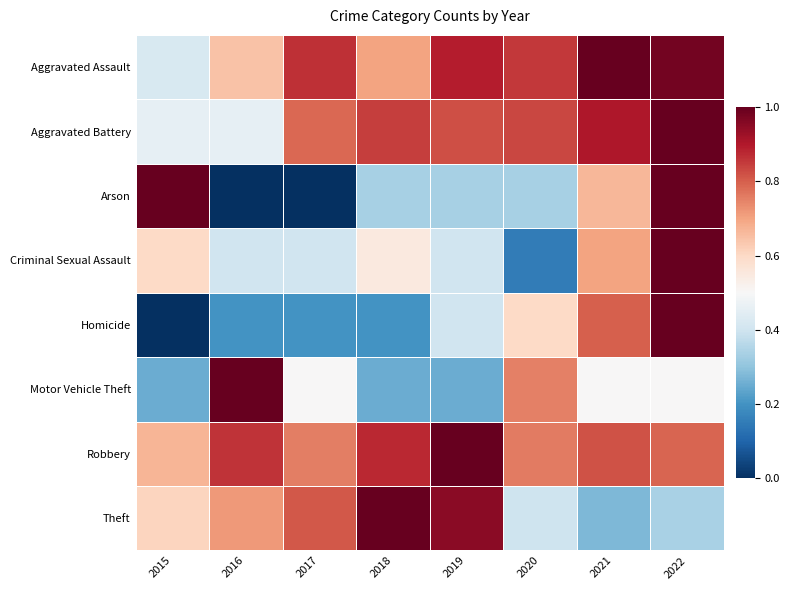

At which category is the sum across all series the highest?

2022